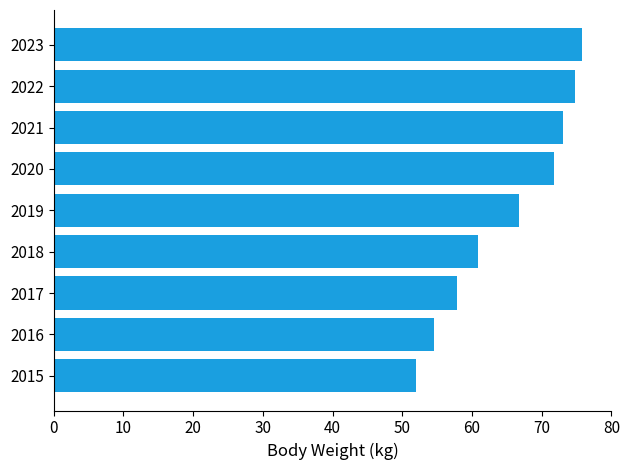

How many distinct data groups are displayed?

1